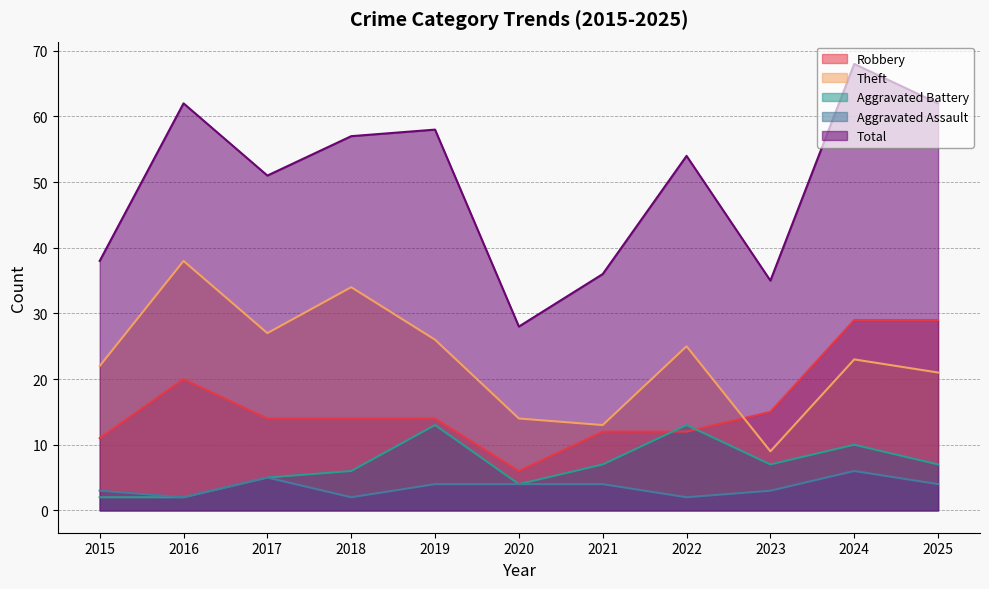

What is the difference between the maximum and minimum values in the Theft series?

29